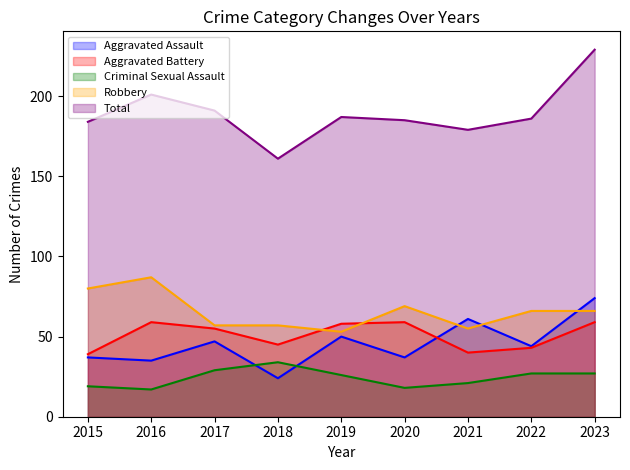

True or false: Total and Robbery intersect in this chart.

False